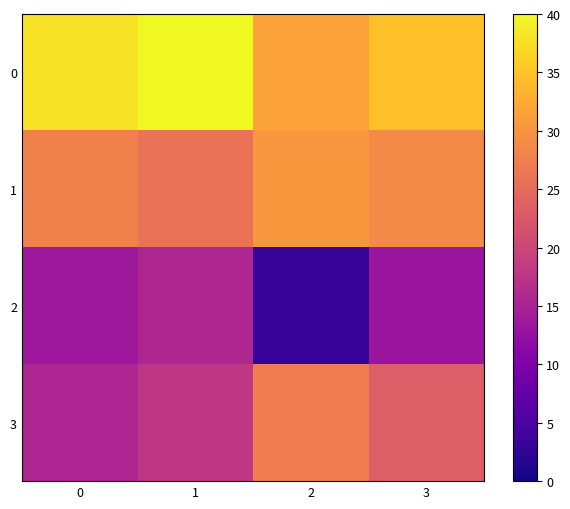

Which series has the widest spread of values?

2